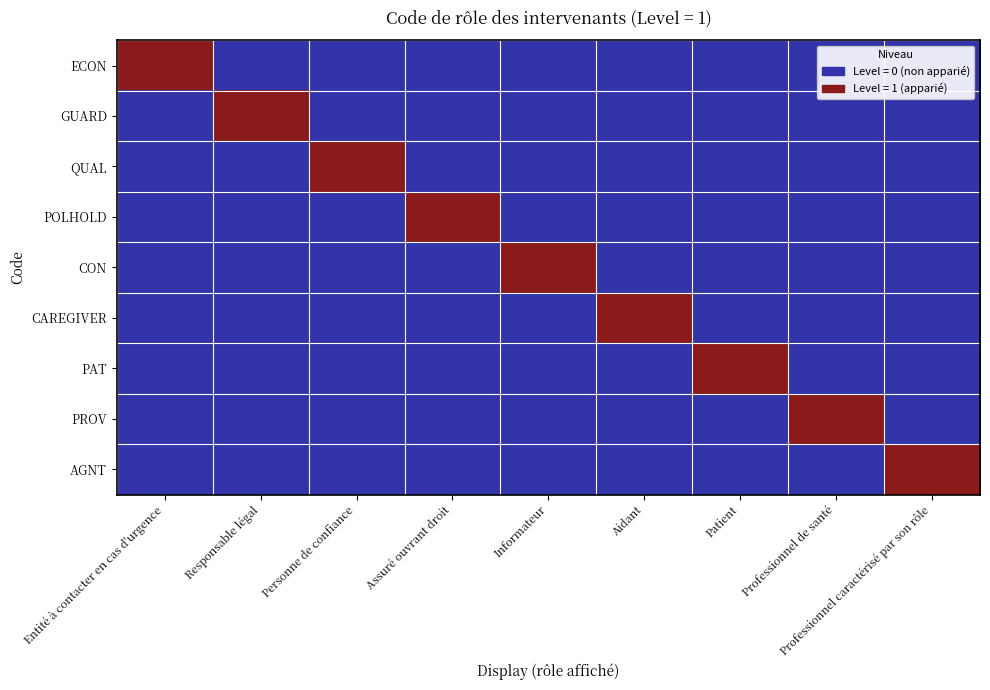

Which label corresponds to the smallest value in the chart?

Responsable légal